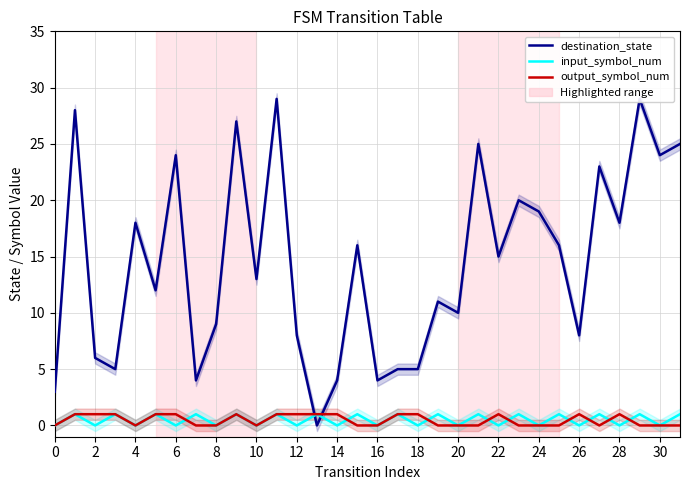

What is the difference between the maximum and minimum values in the destination_state series?

29